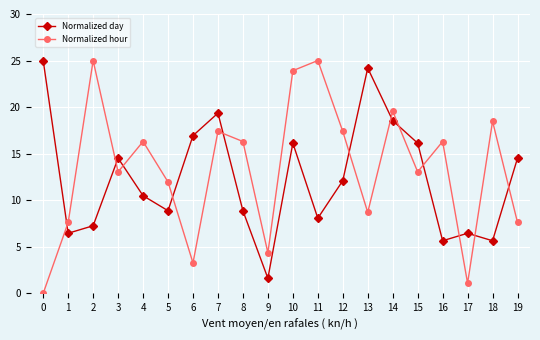

Where is Normalized day nearest to the value 13?

12